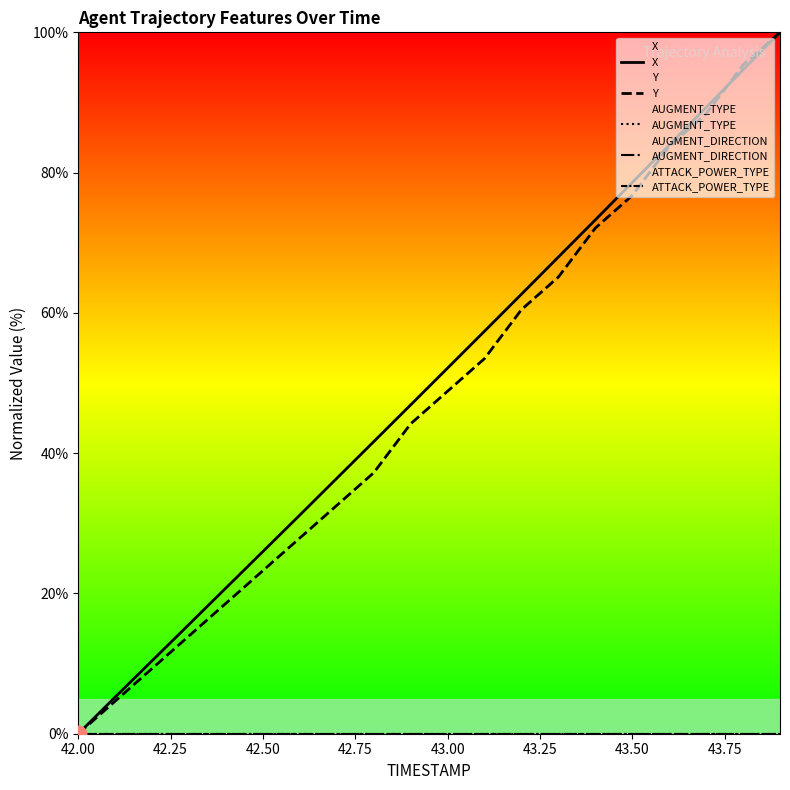

What is the difference between the maximum and minimum values in the X series?

100.0